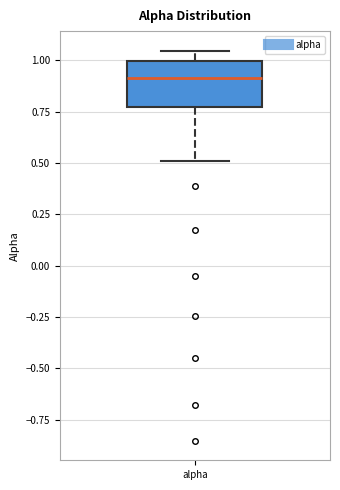

Where does the upper whisker of the box for alpha end on the y-axis? The values are not printed on the chart, so give them approximately, as read against the axis.

1.05